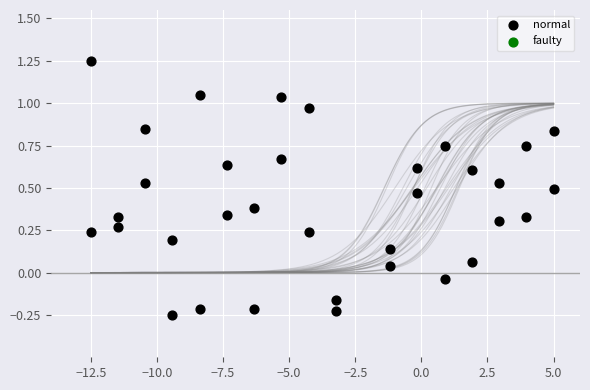

What is the range of X values (max minus min)?

17.5